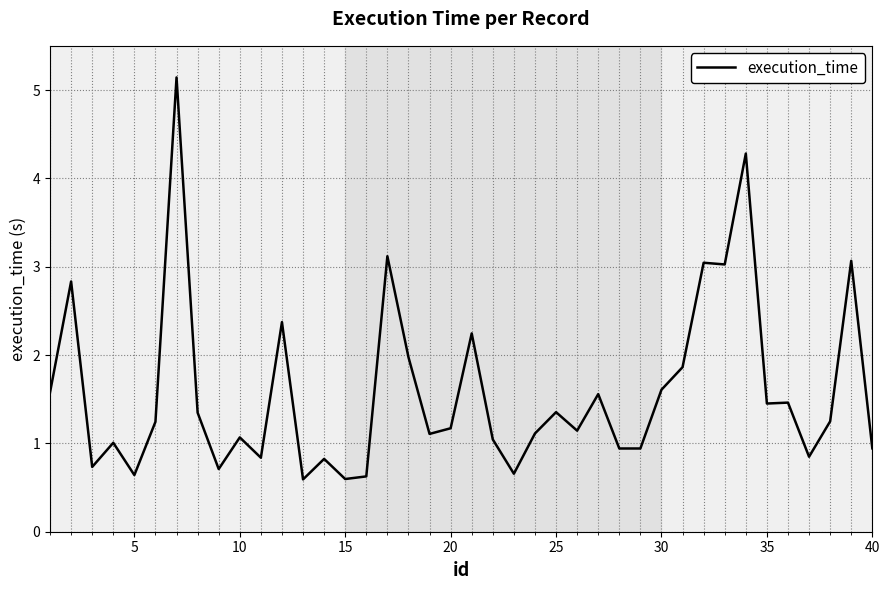

What is the smallest value displayed?

0.6